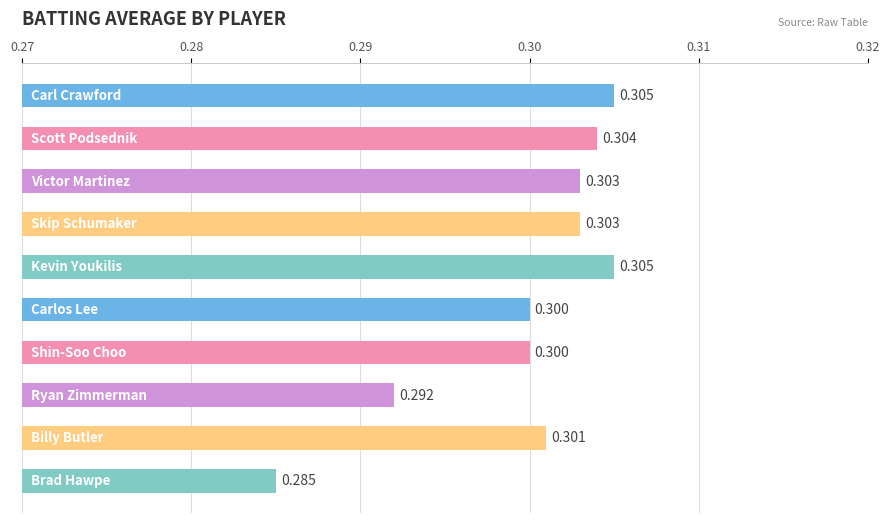

How many categories are shown in the chart?

10